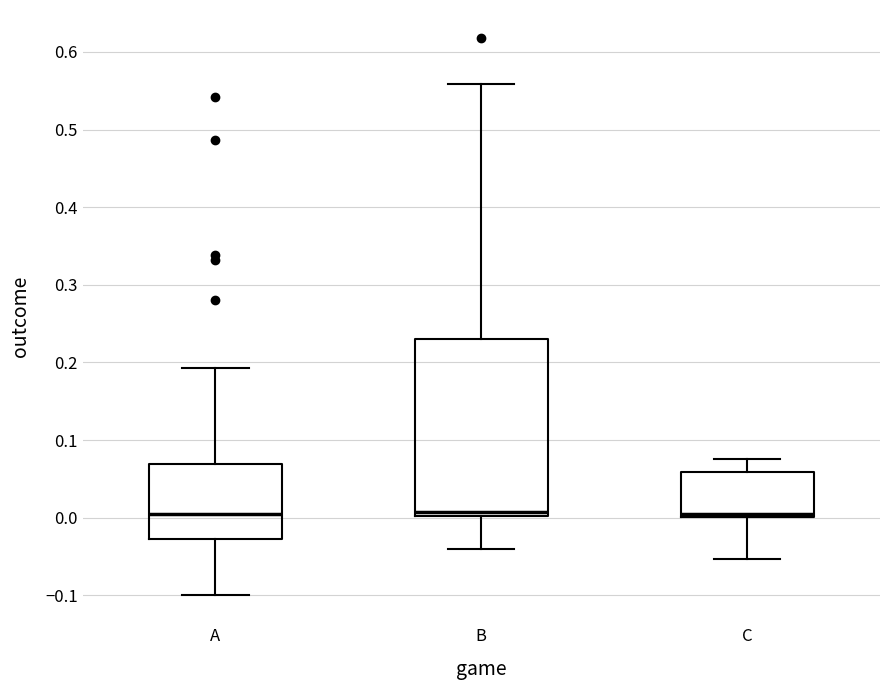

Reading left to right, read every box against the y-axis: the position of its median line, the range the box covers, and the ends of its whiskers. The values are not printed on the chart, so give them approximately, as read against the axis.

A: median 0.00, box -0.03 to 0.07, whiskers -0.10 to 0.19
B: median 0.01, box 0.00 to 0.23, whiskers -0.04 to 0.56
C: median 0.00 (just above the box's lower edge), box 0.00 to 0.06, whiskers -0.05 to 0.08